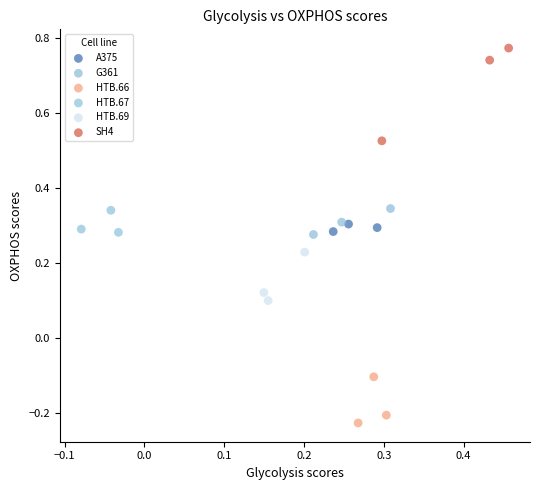

What are all the series names shown in the legend?

A375, G361, HTB.66, HTB.67, HTB.69, SH4